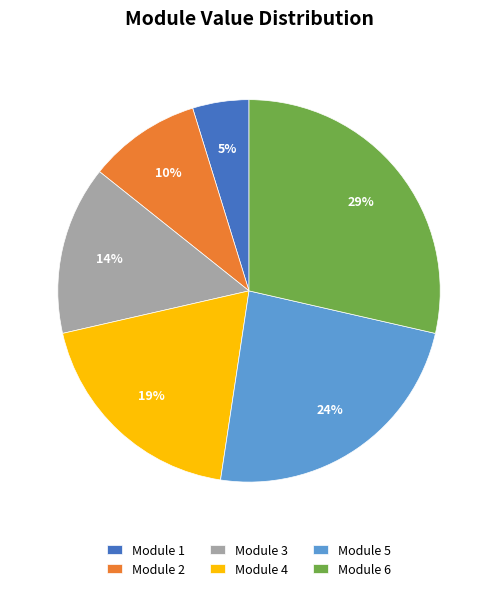

Do Module 6 and Module 3 together represent more than half of the pie?

No